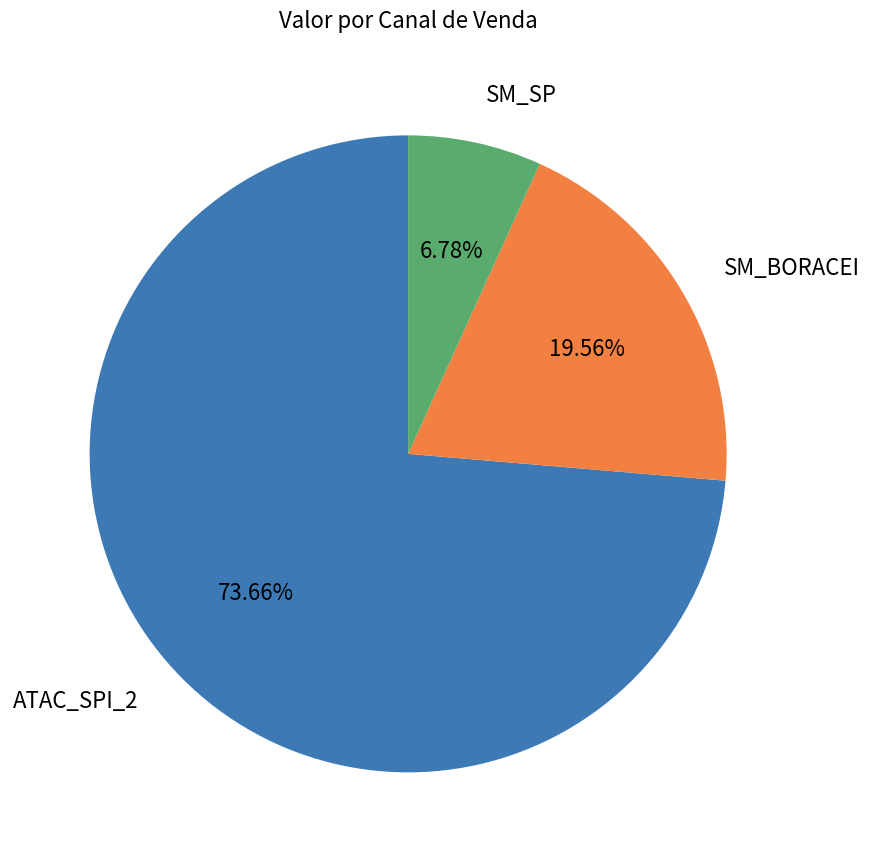

Does any single category account for the majority?

Yes